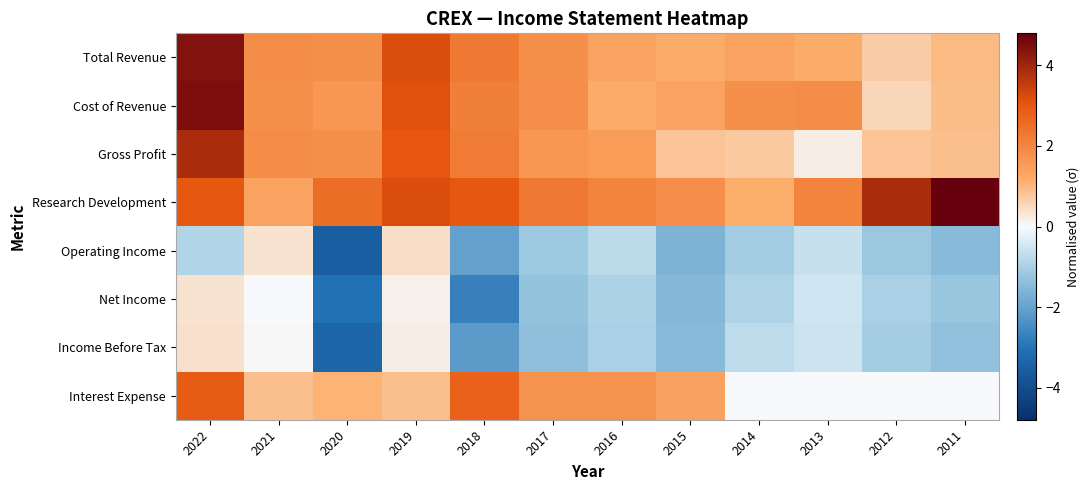

At which category is the sum across all series the highest?

2022